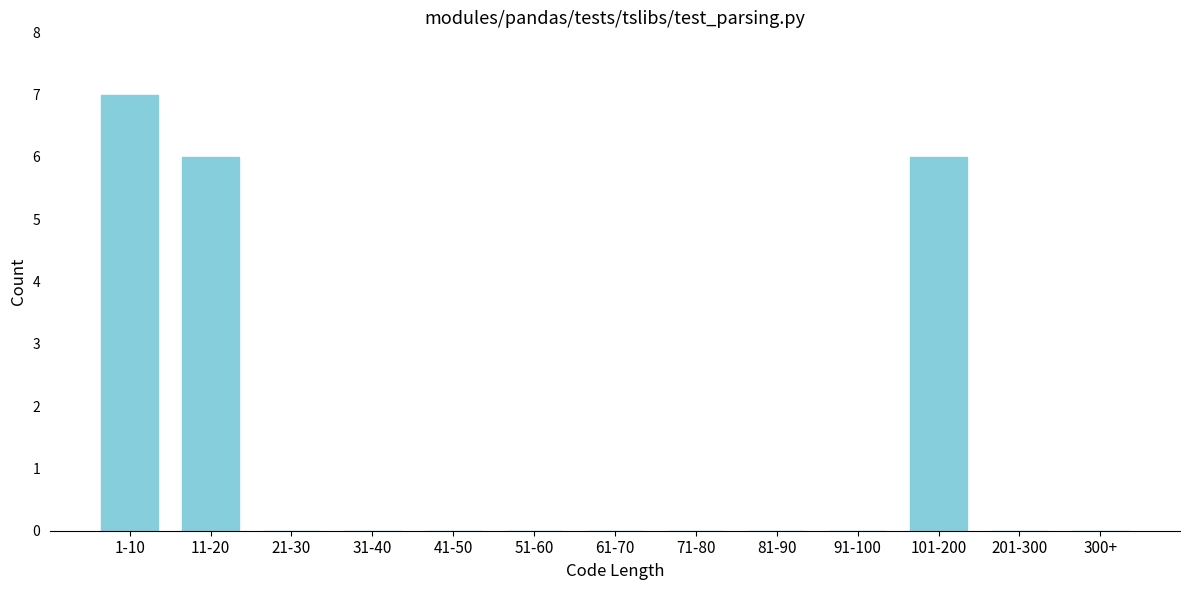

Reading left to right, what are all the values shown in this chart?

1-10=7	11-20=6	21-30=0	31-40=0	41-50=0	51-60=0	61-70=0	71-80=0	81-90=0	91-100=0	101-200=6	201-300=0	300+=0